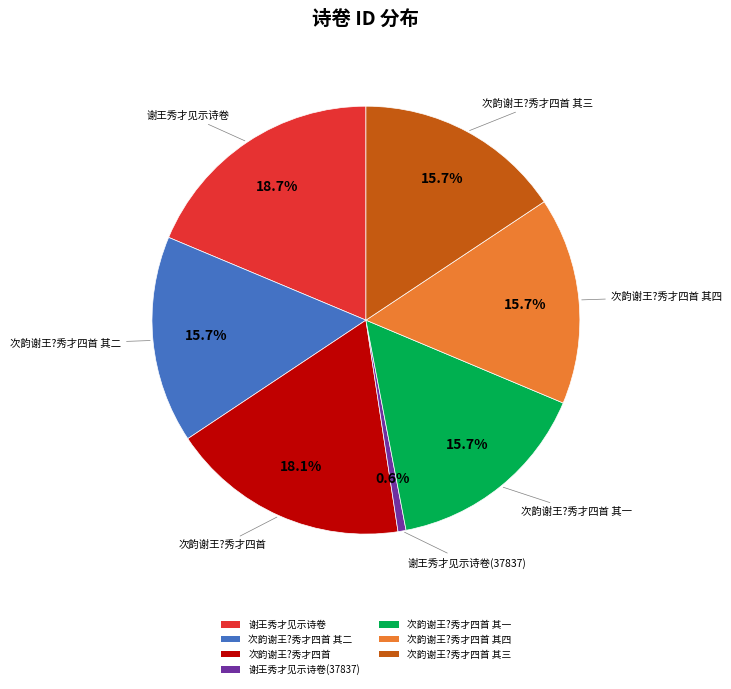

Is there a majority slice in this chart?

No